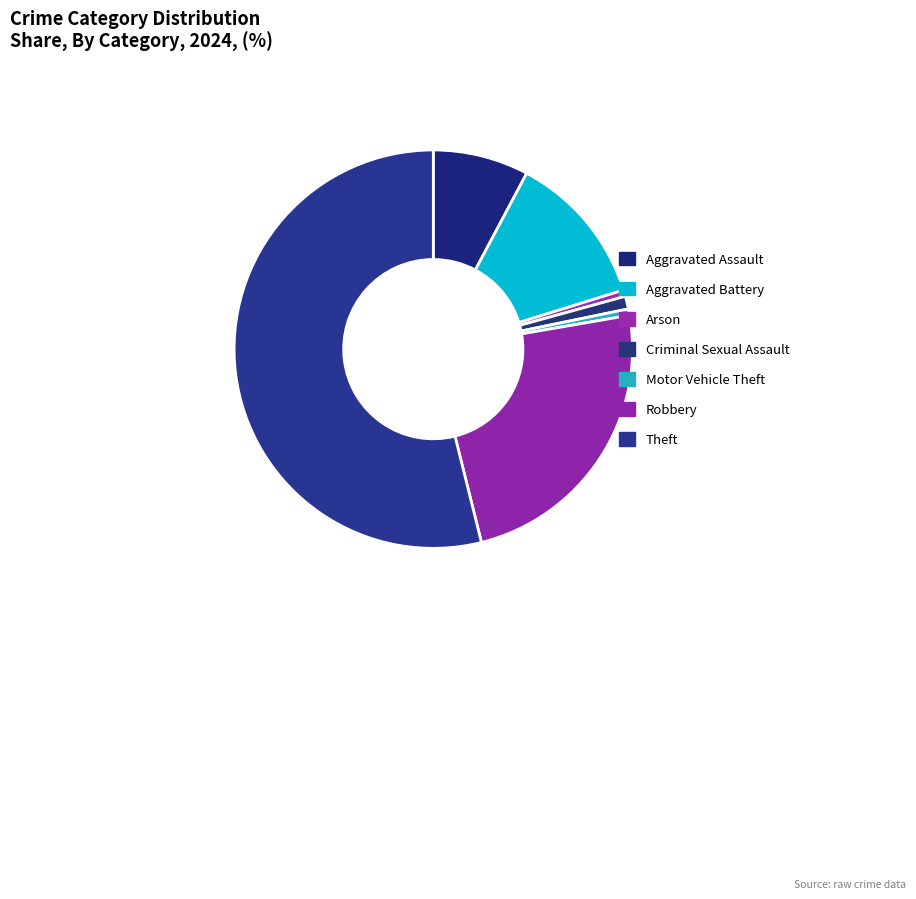

To the nearest percent, what is the average slice percentage?

14%